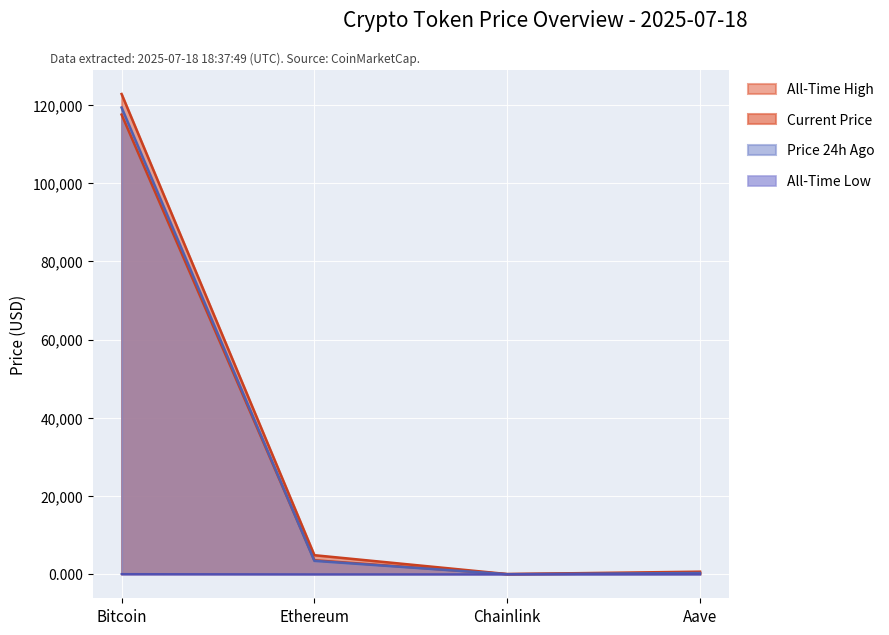

Read the allTimeHigh value at Aave.

661.7